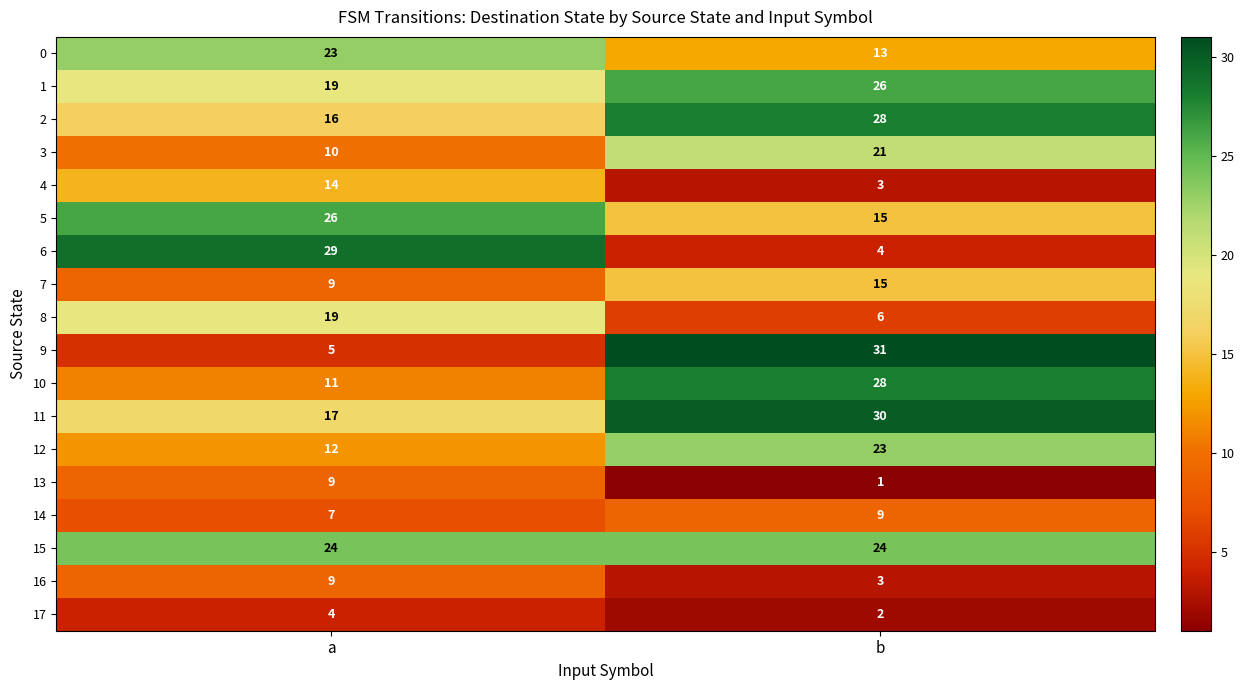

What is the sum of the 1 values at a and b?

45